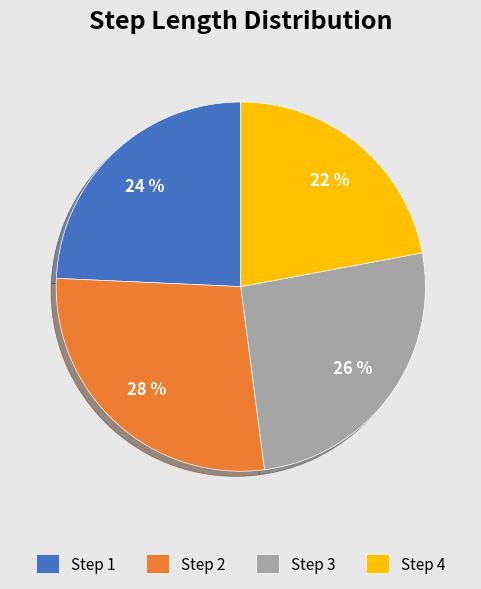

Which category has the smallest portion of the pie?

Step 4